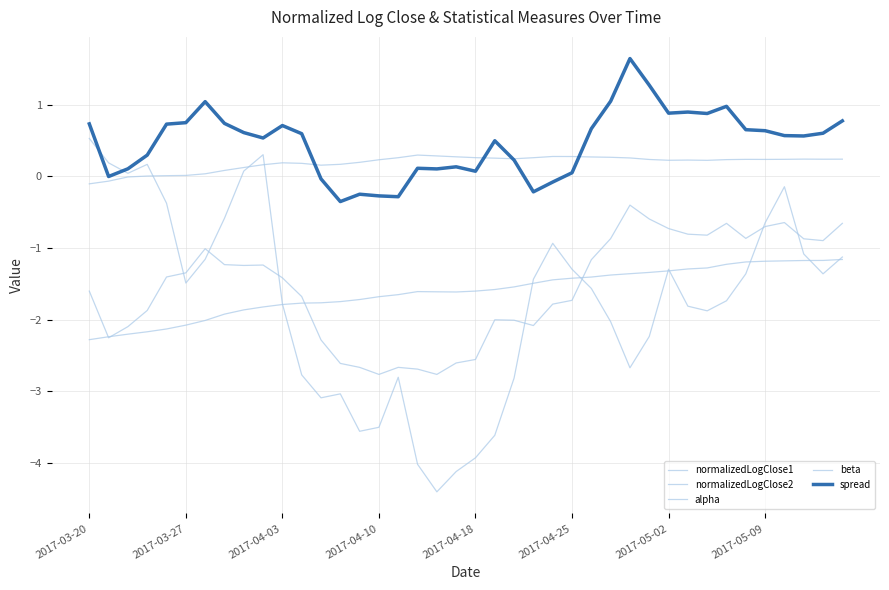

Which series has the largest total across all categories?

spread